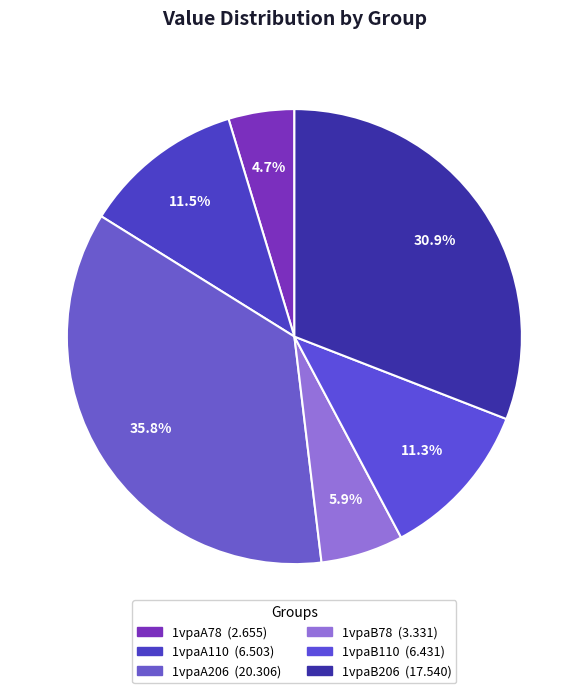

Is it true that 1vpaA110 is 6% of the pie?

False